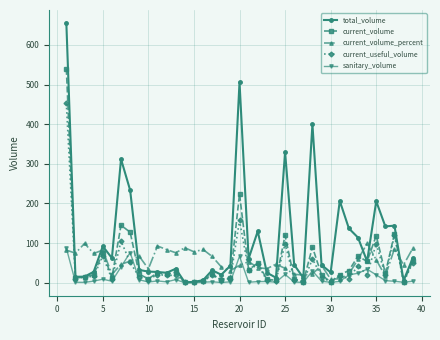

At how many categories does at least one series exceed 583?

1